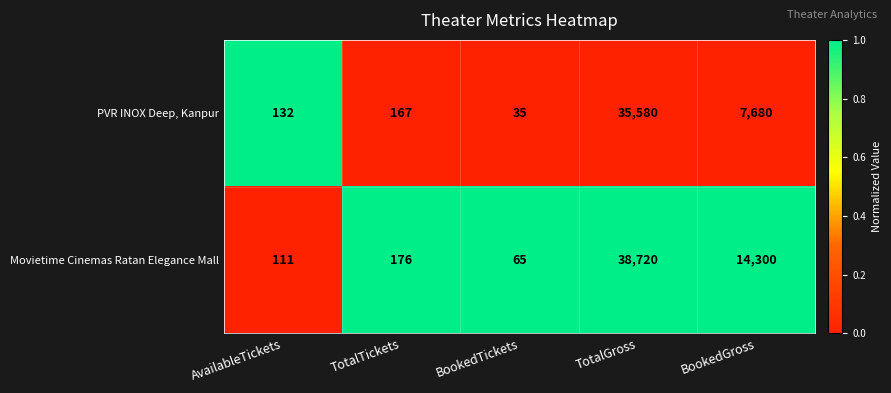

Rank the categories by PVR INOX Deep, Kanpur value from highest to lowest.

TotalGross, BookedGross, TotalTickets, AvailableTickets, BookedTickets